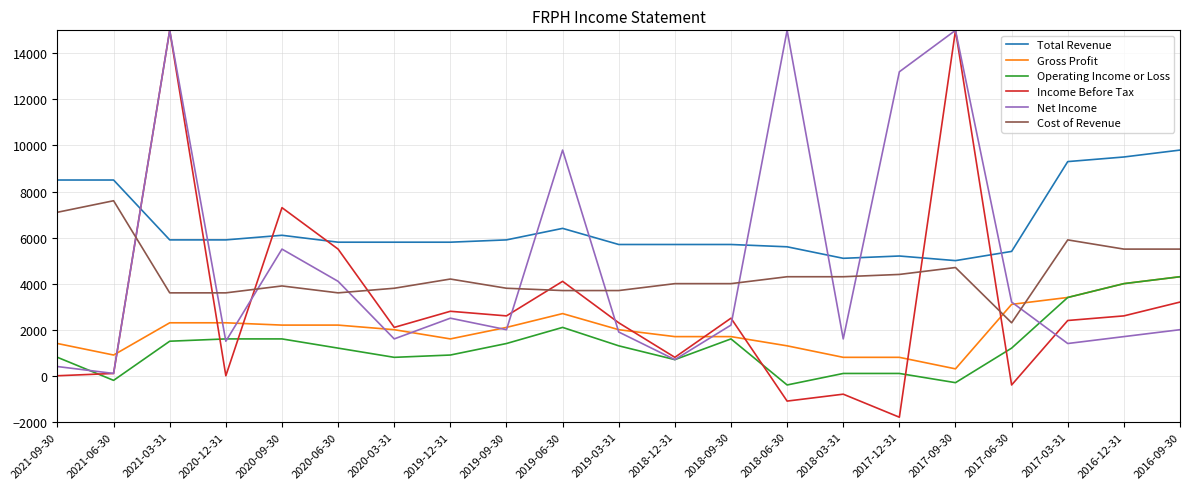

The value of Operating Income or Loss at 2020-06-30 is 1200. True or false?

True